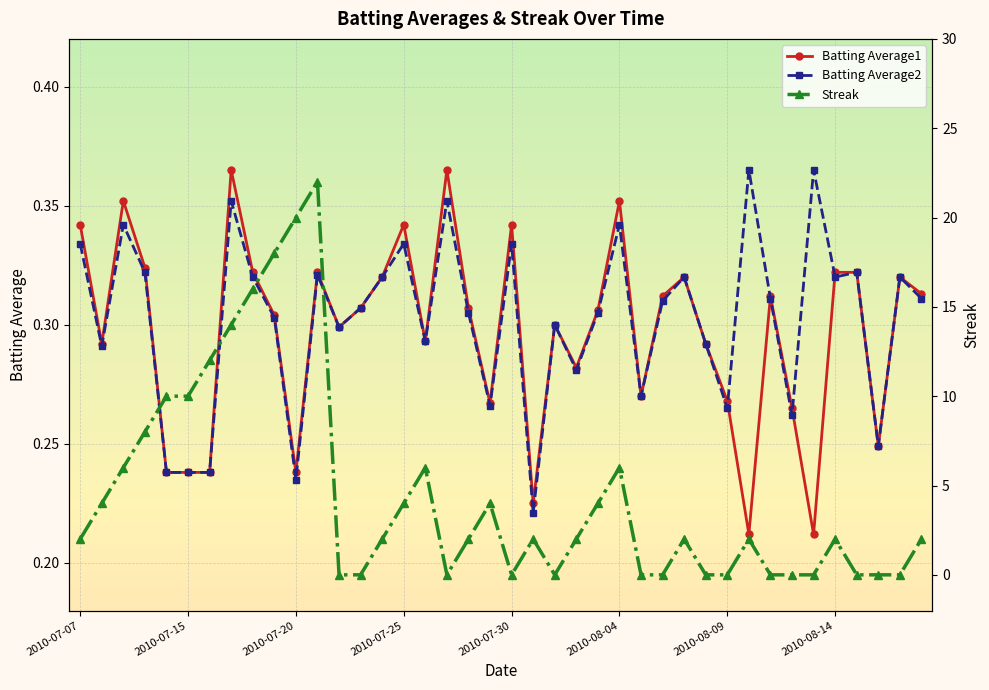

In Streak, how many points are higher than both neighbors (excluding endpoints)?

8